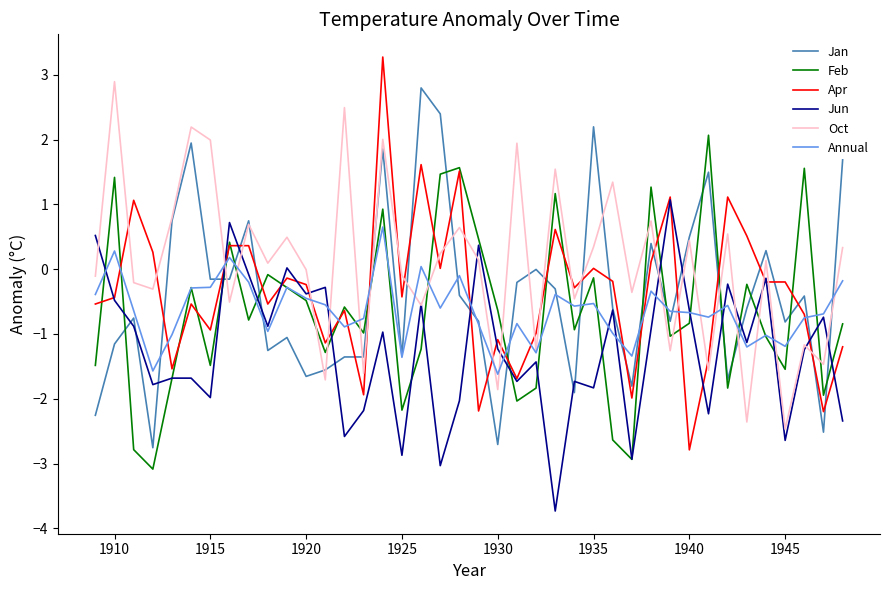

What is the maximum value shown in the chart?

3.3